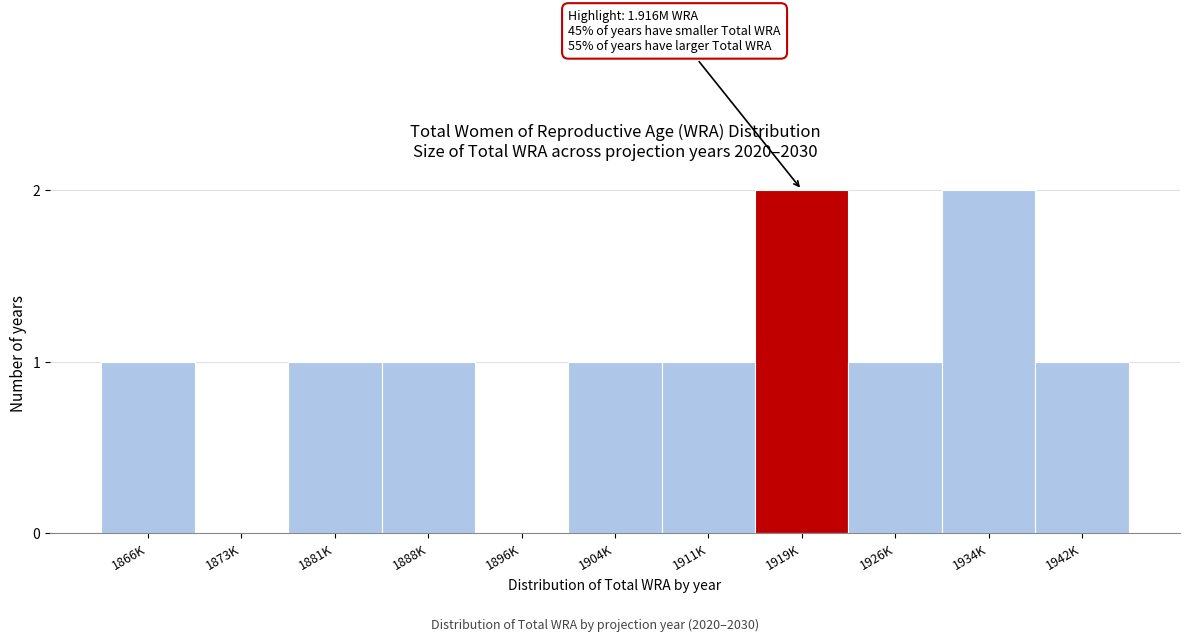

Reading right to left, list all the values displayed in this chart.

1942K=1	1934K=2	1926K=1	1919K=2	1911K=1	1904K=1	1896K=0	1888K=1	1881K=1	1873K=0	1866K=1